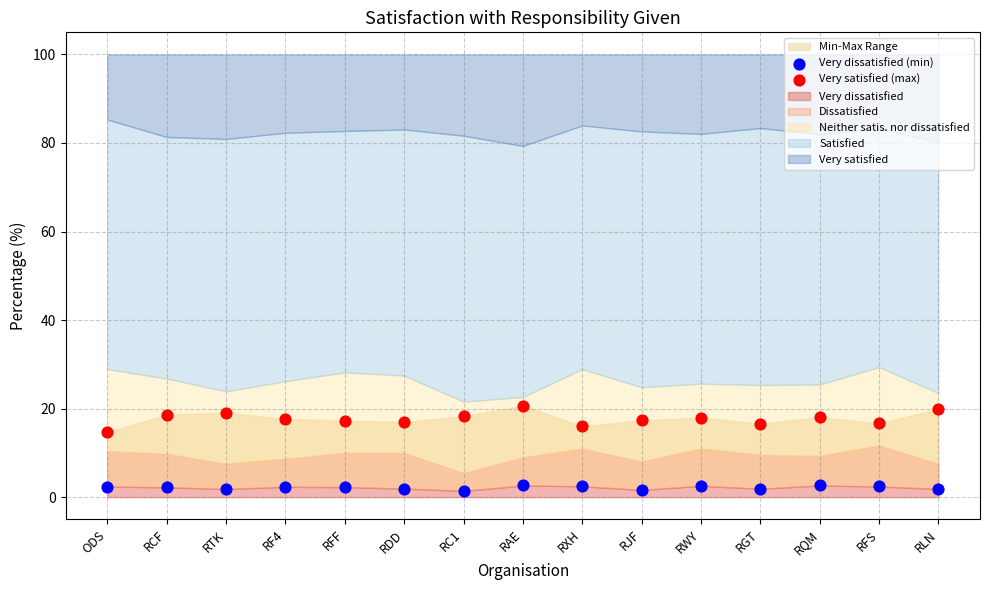

Which series has the widest spread of Y values?

Very satisfied (max)